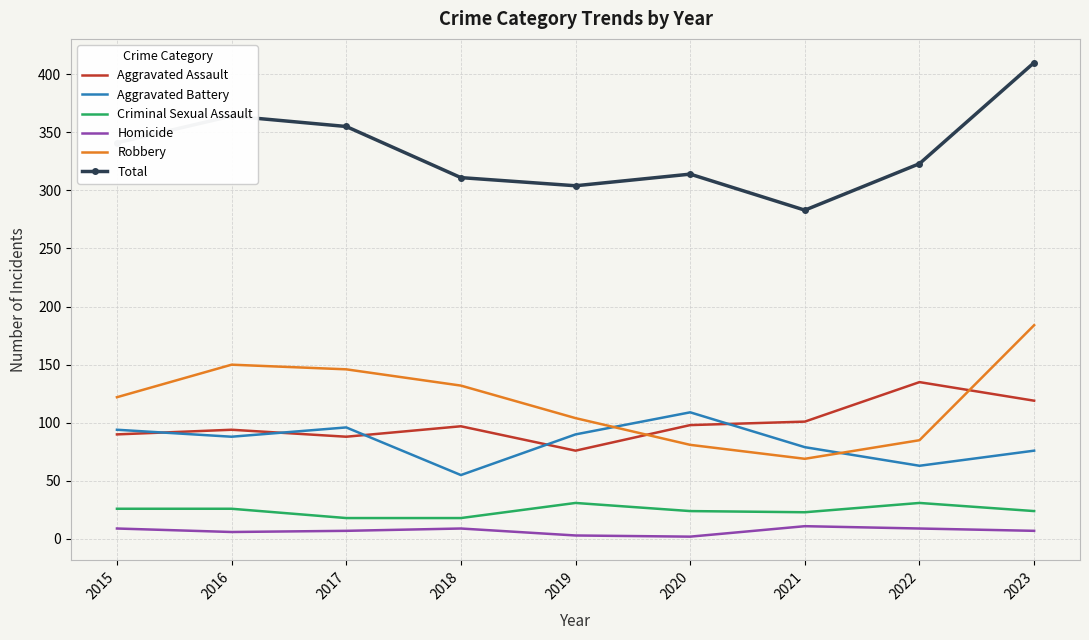

In Aggravated Assault, how many points are higher than both neighbors (excluding endpoints)?

3